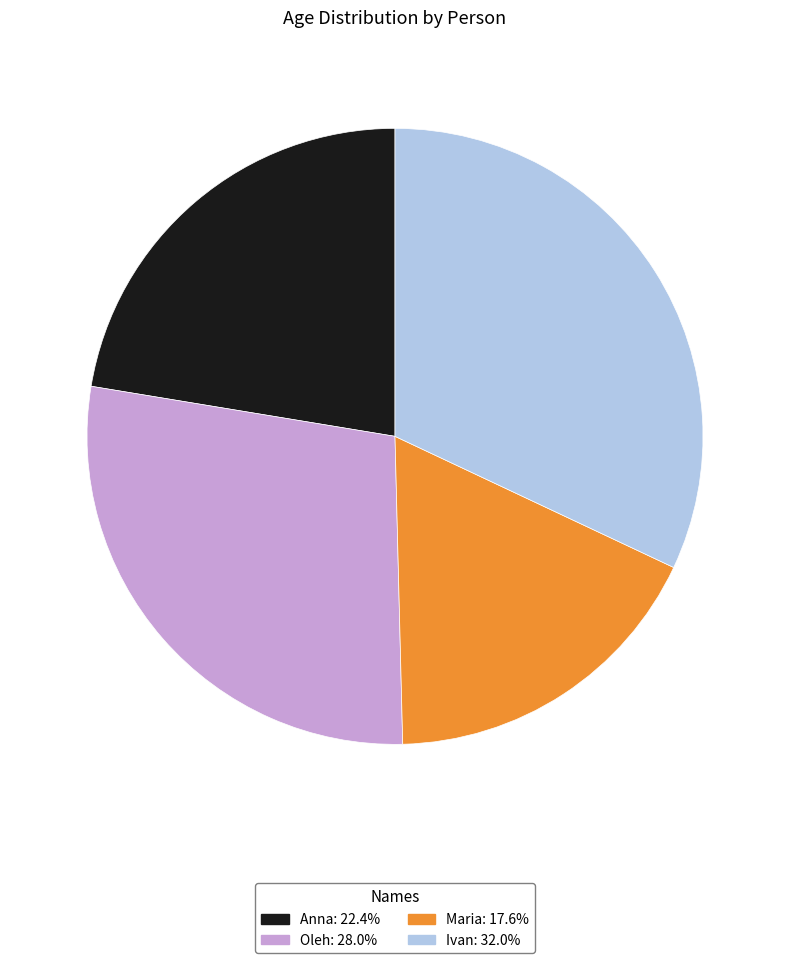

Rank the categories by value from lowest to highest.

Maria, Anna, Oleh, Ivan